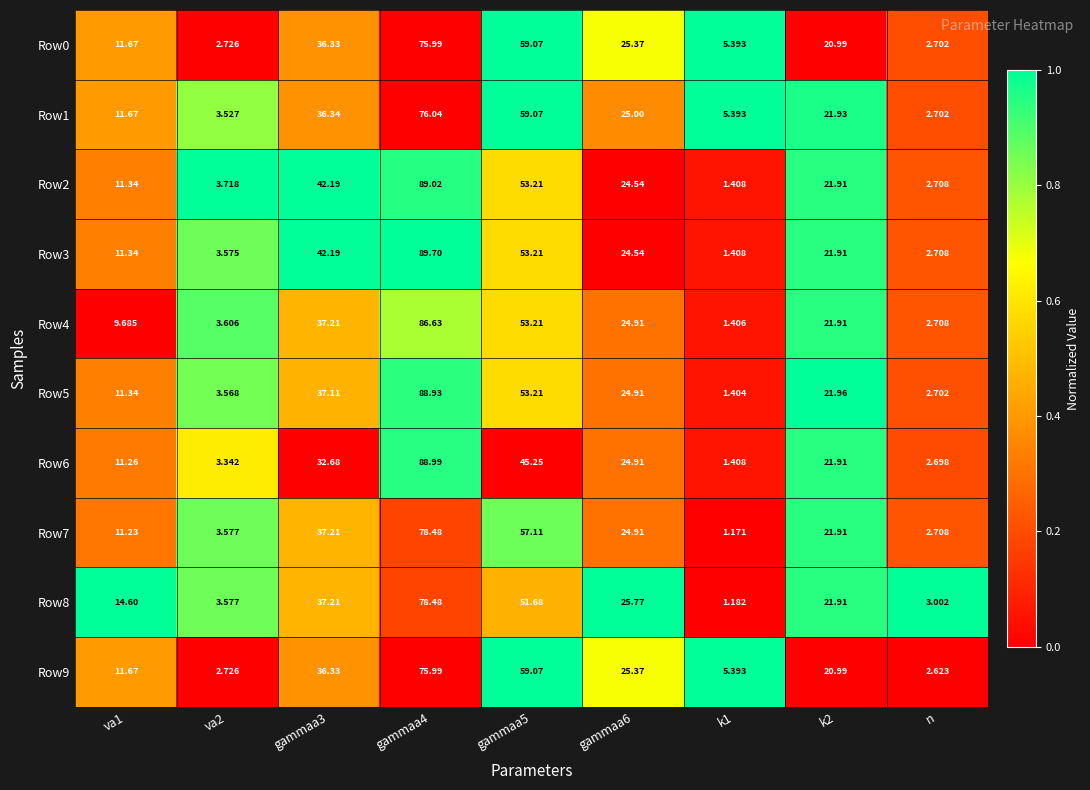

At which label does Row0 reach its minimum?

n